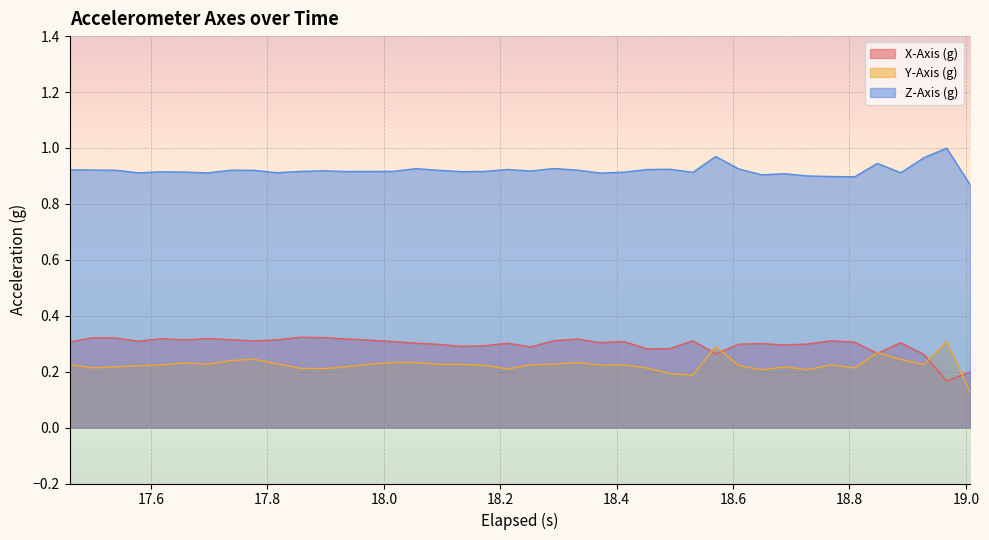

What is the difference between the maximum and minimum values in the X-Axis (g) series?

0.2